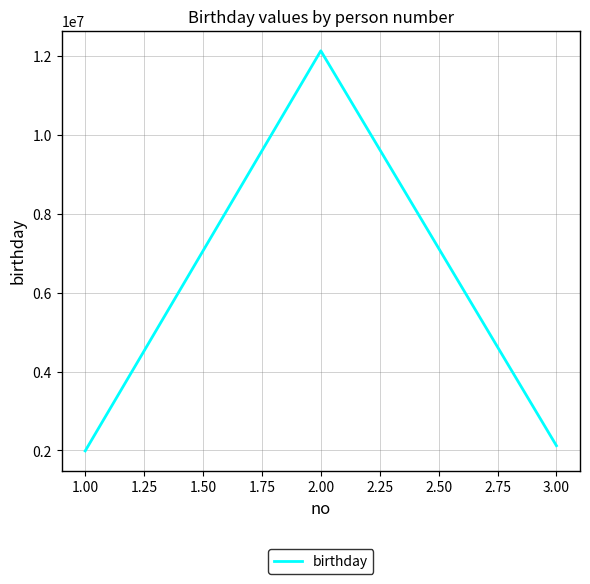

What is the average value?

5410555